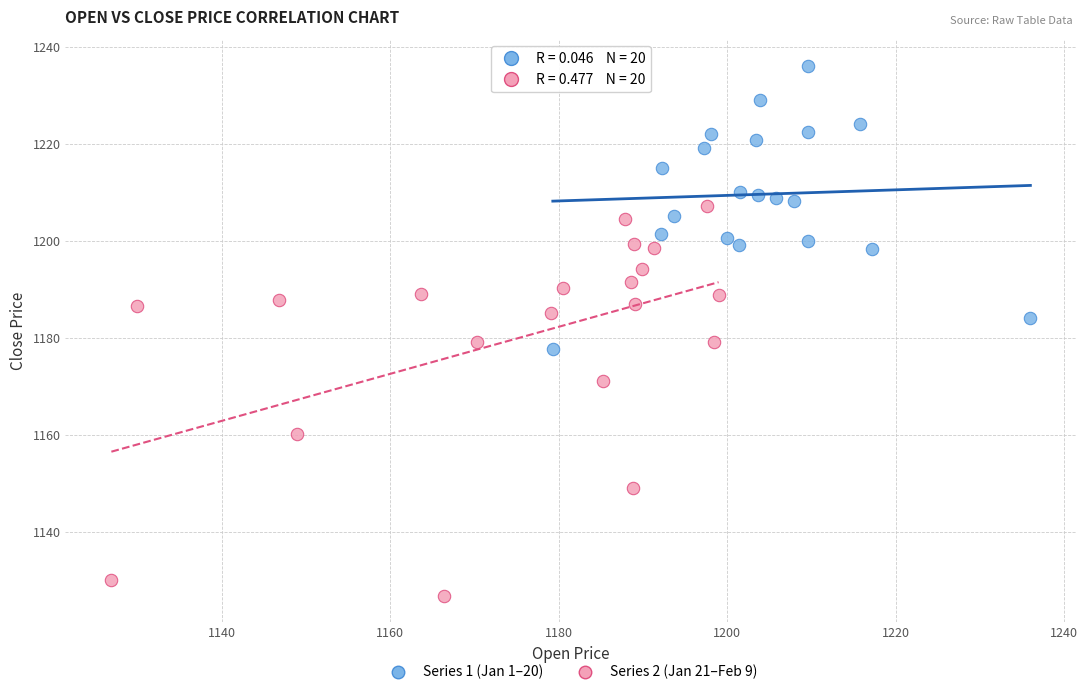

Which series has the widest spread of Y values?

Series 2 (Jan 21–Feb 9)